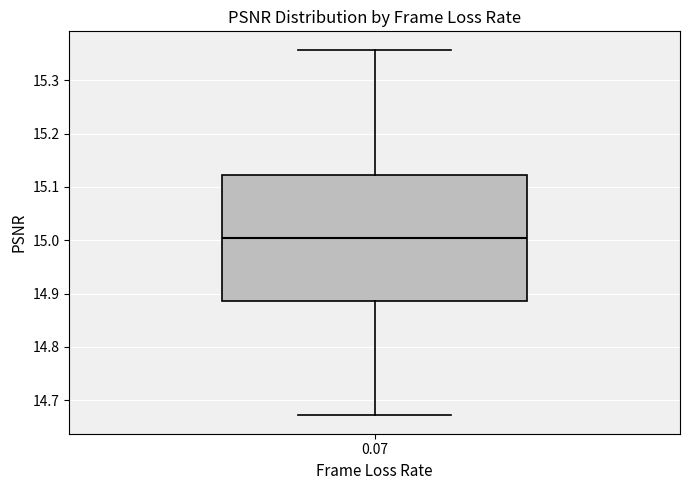

Transcribe this box plot: give where the median line is, the range the box spans, and where the two whiskers end, as read against the y-axis. The values are not printed on the chart, so give them approximately, as read against the axis.

median 15.00, box 14.89 to 15.12, whiskers 14.67 to 15.36